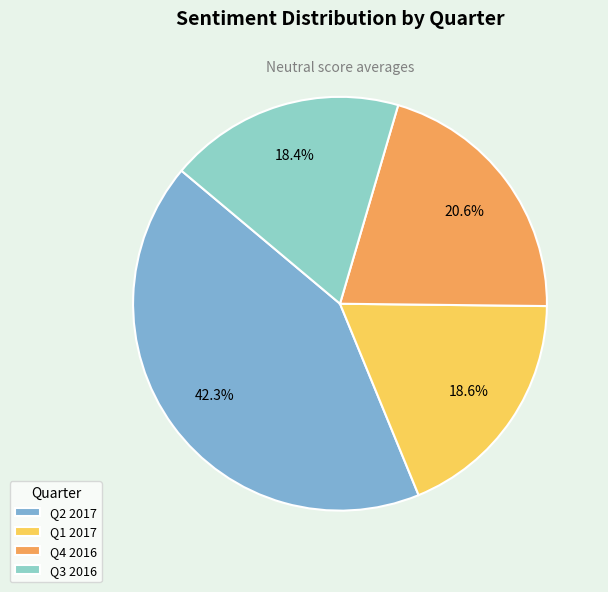

Does Q3 2016 represent more than half of the total?

No